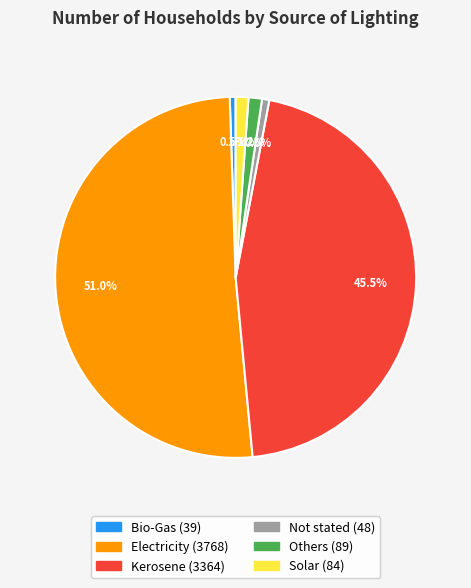

How many slices are in this pie chart?

6